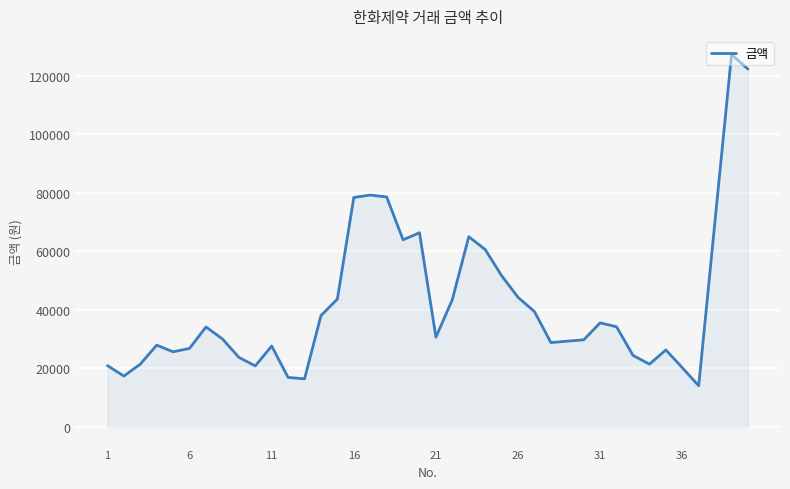

What is the difference between the maximum and minimum values?

113140